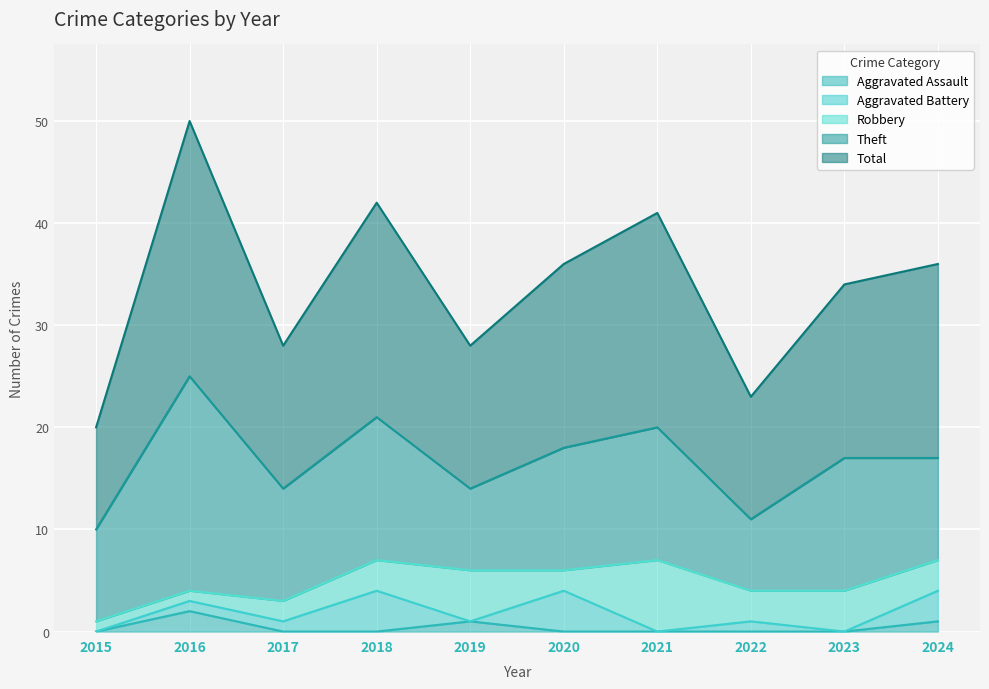

At which category is the sum across all series the highest?

2016